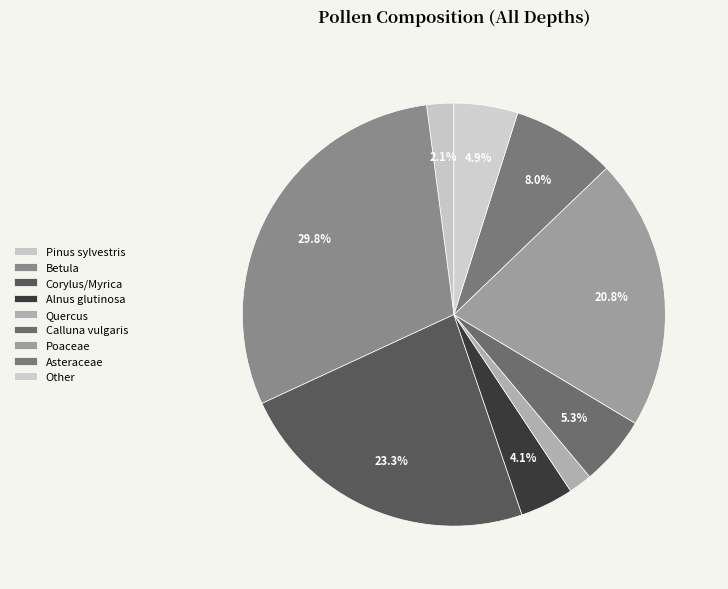

Rank the categories by value from highest to lowest.

Betula, Corylus/Myrica, Poaceae, Asteraceae, Calluna vulgaris, Other, Alnus glutinosa, Pinus sylvestris, Quercus